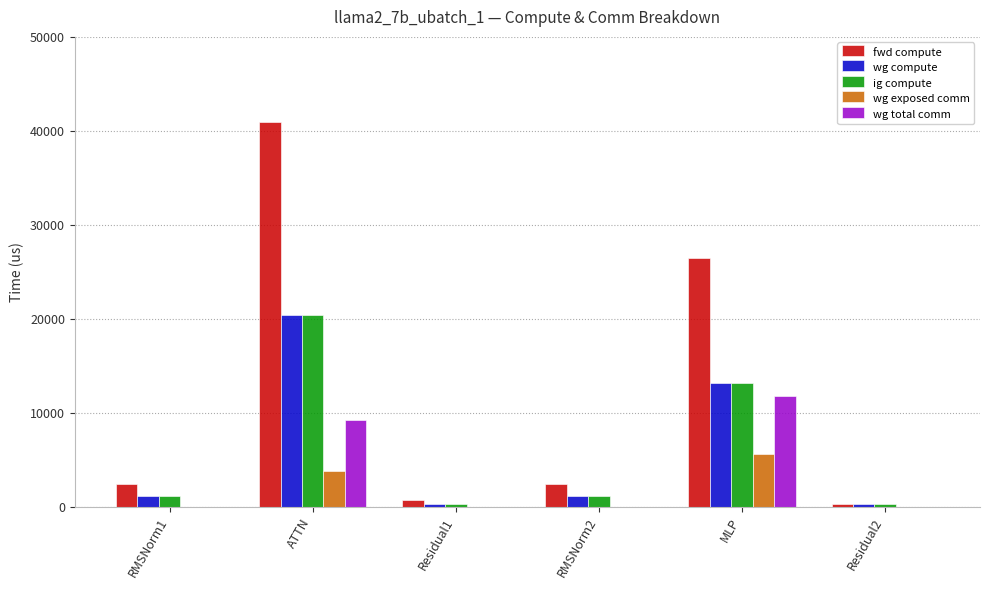

At which category is the sum across all series the highest?

ATTN